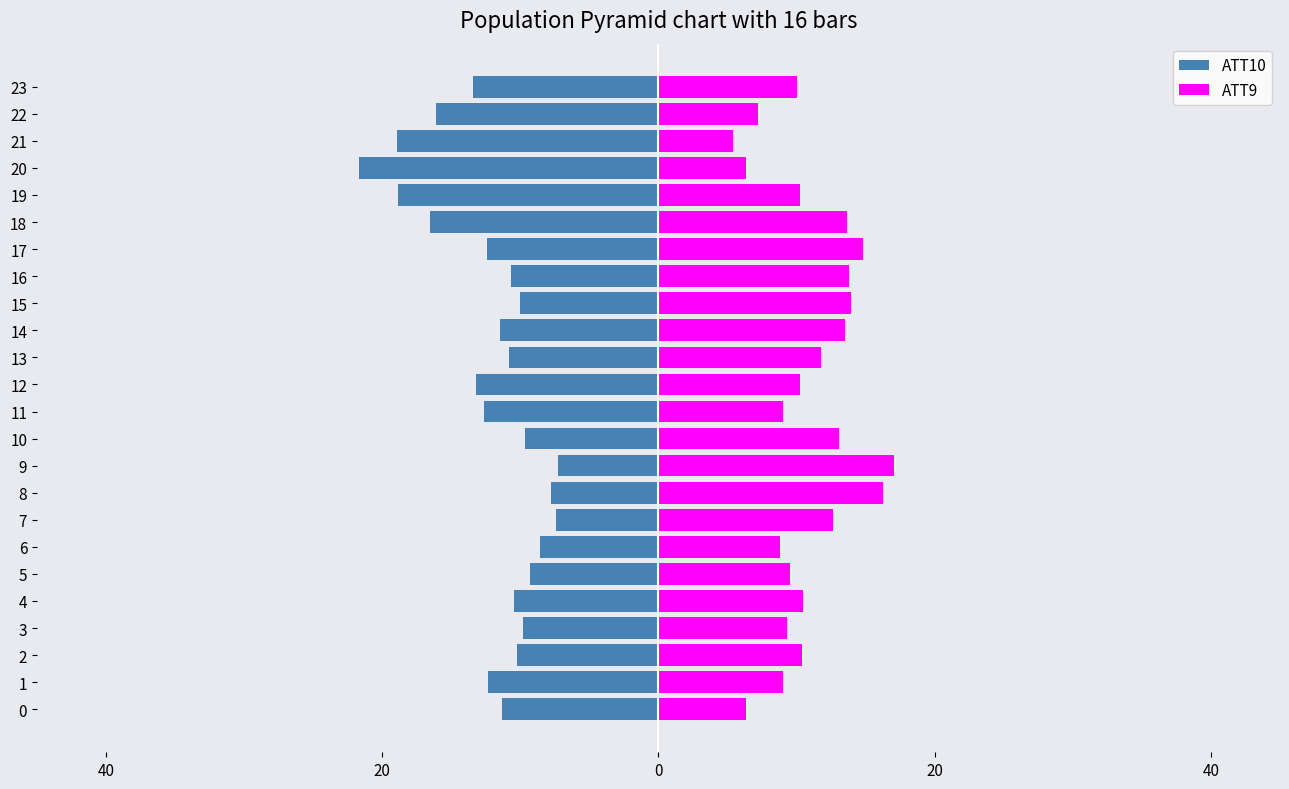

Which label corresponds to the largest value in the chart?

9